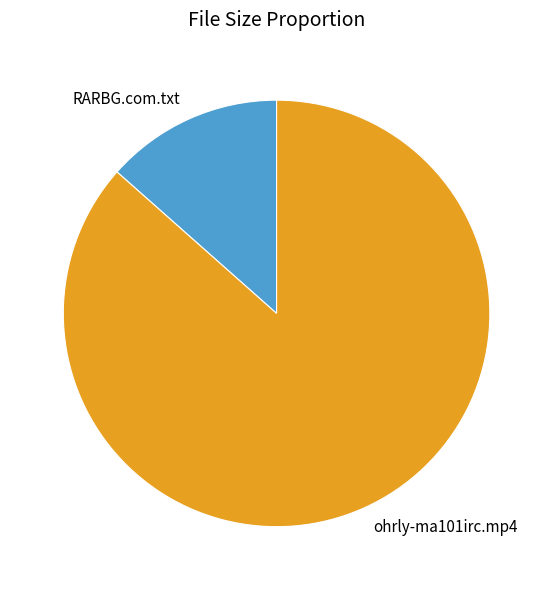

How many segments does this pie chart have?

2